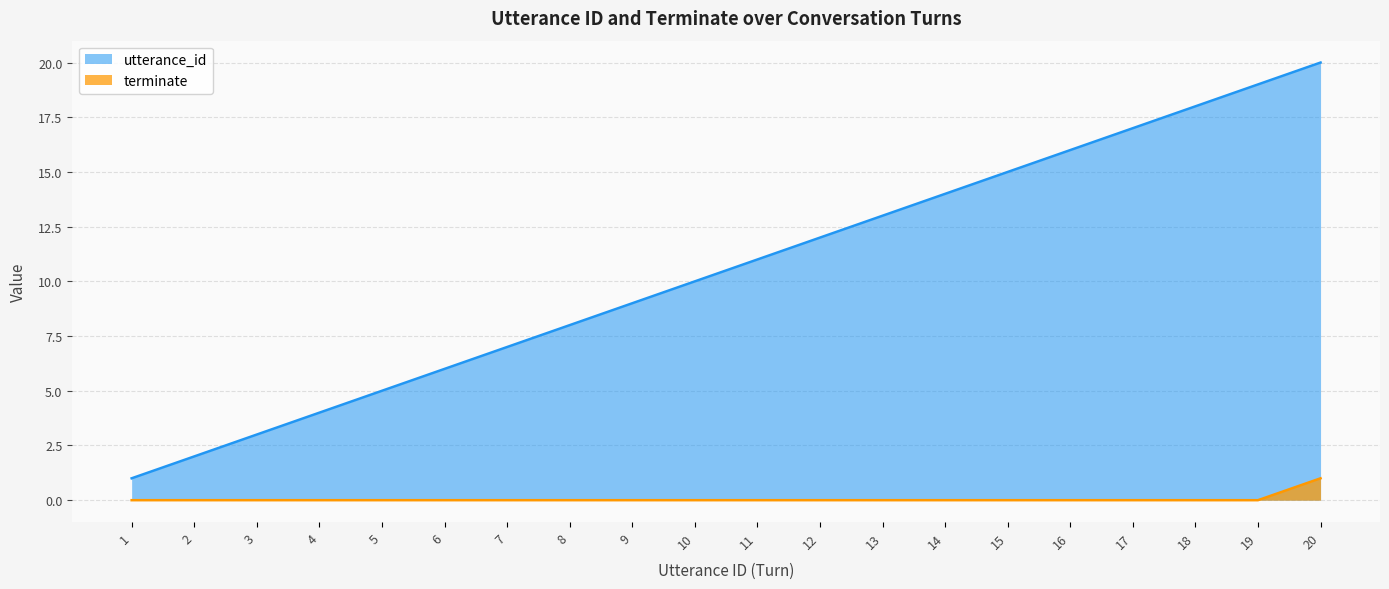

Rank the categories by terminate value from highest to lowest.

20, 1, 2, 3, 4, 5, 6, 7, 8, 9, 10, 11, 12, 13, 14, 15, 16, 17, 18, 19